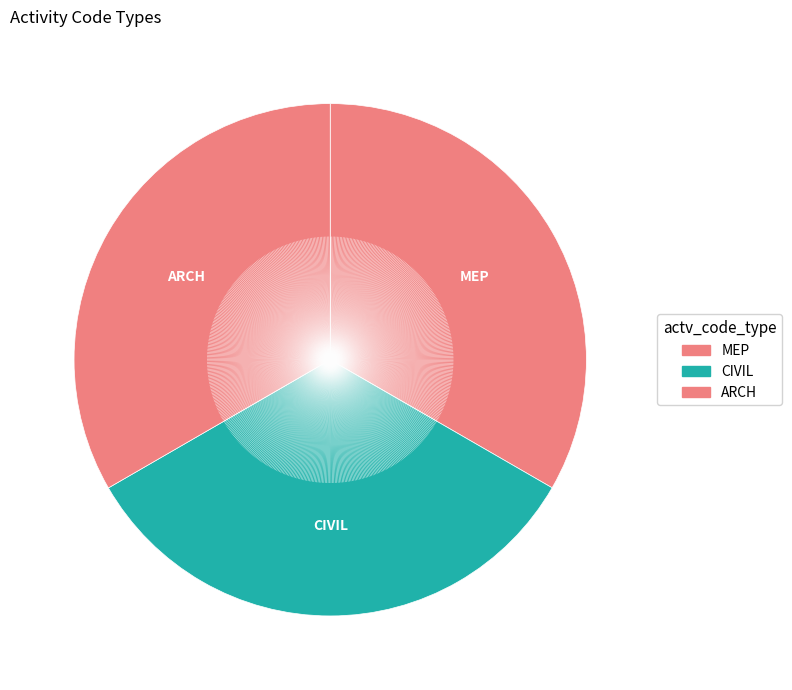

How many slices are in this pie chart?

3